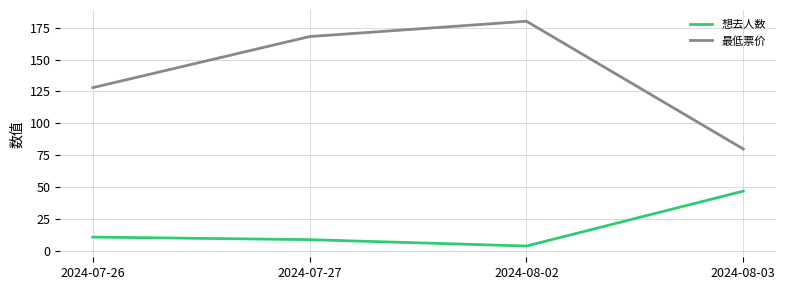

Which series changed the most between 2024-07-27 and 2024-08-02?

最低票价